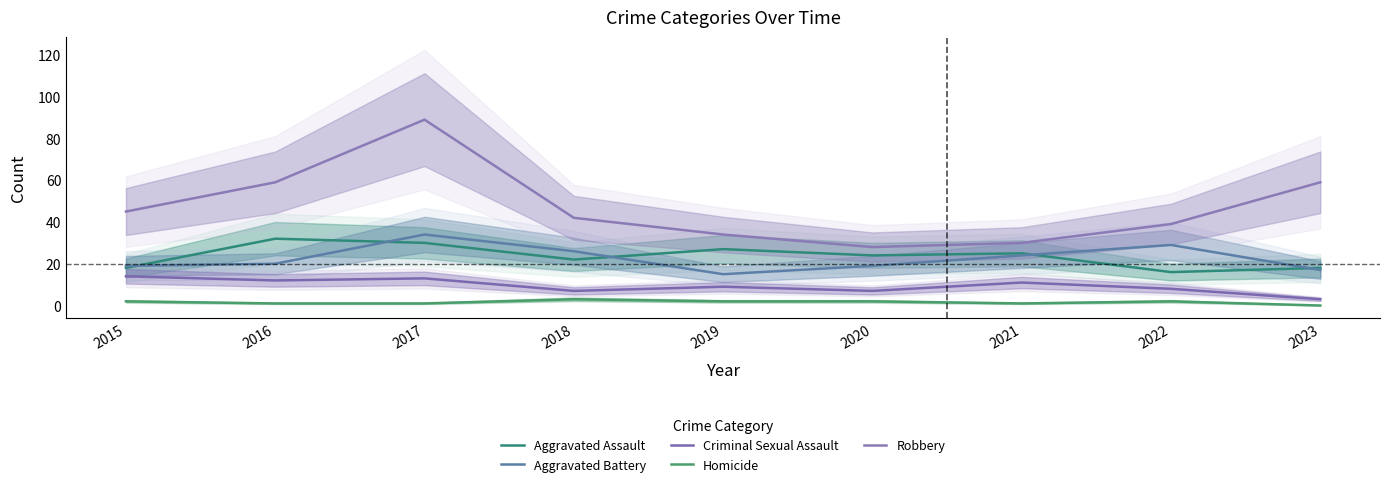

True or false: Criminal Sexual Assault has a value of 11 at 2021.

True